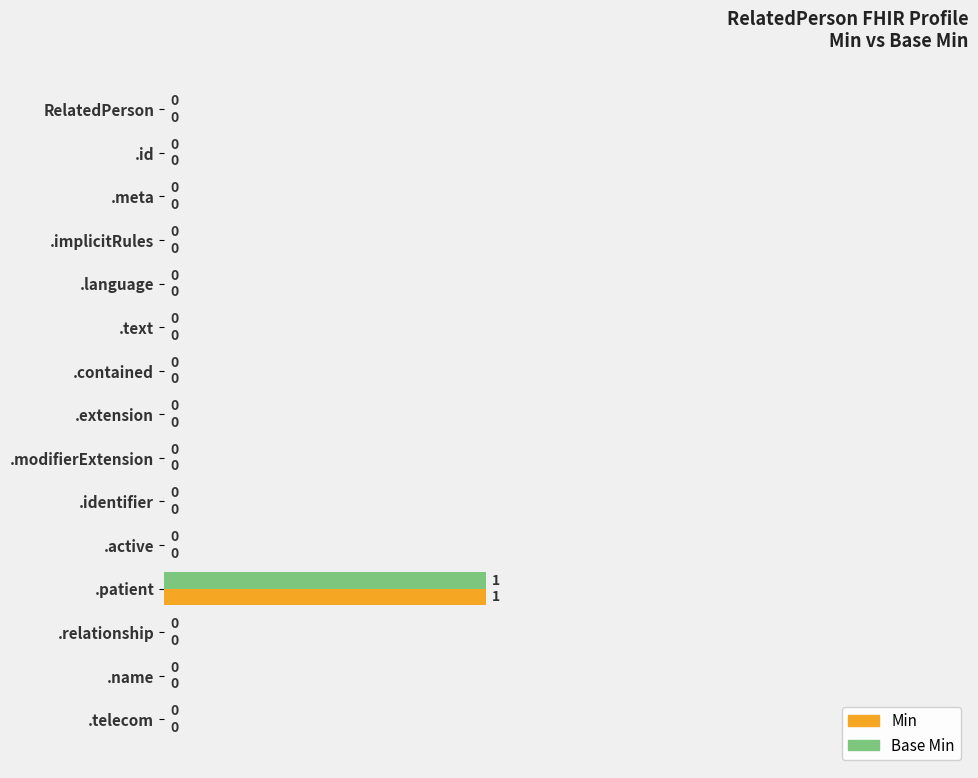

Is it true that Base Min equals -1 at RelatedPerson?

False